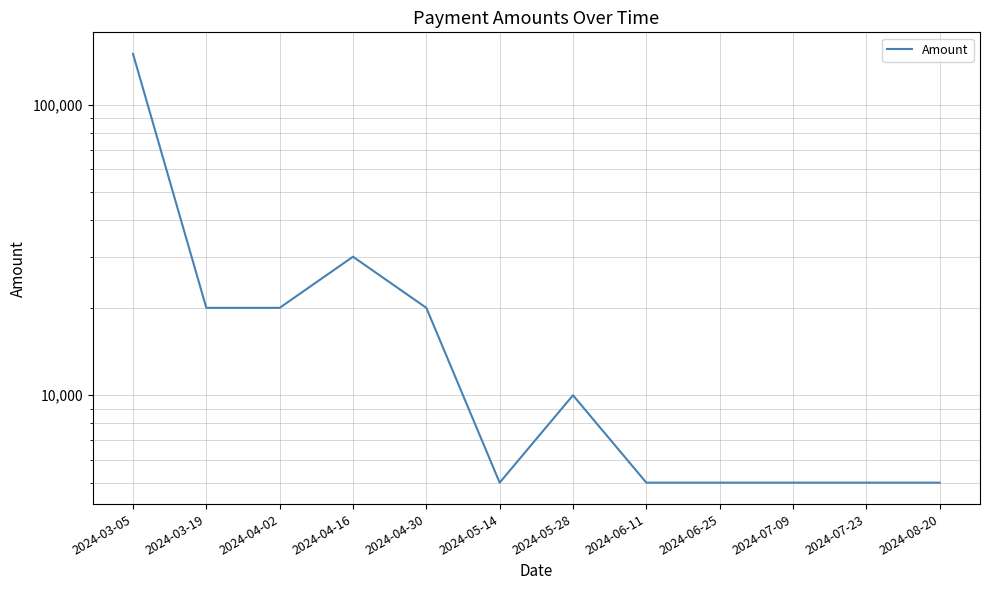

The value at 2024-04-30 is 20000. True or false?

True